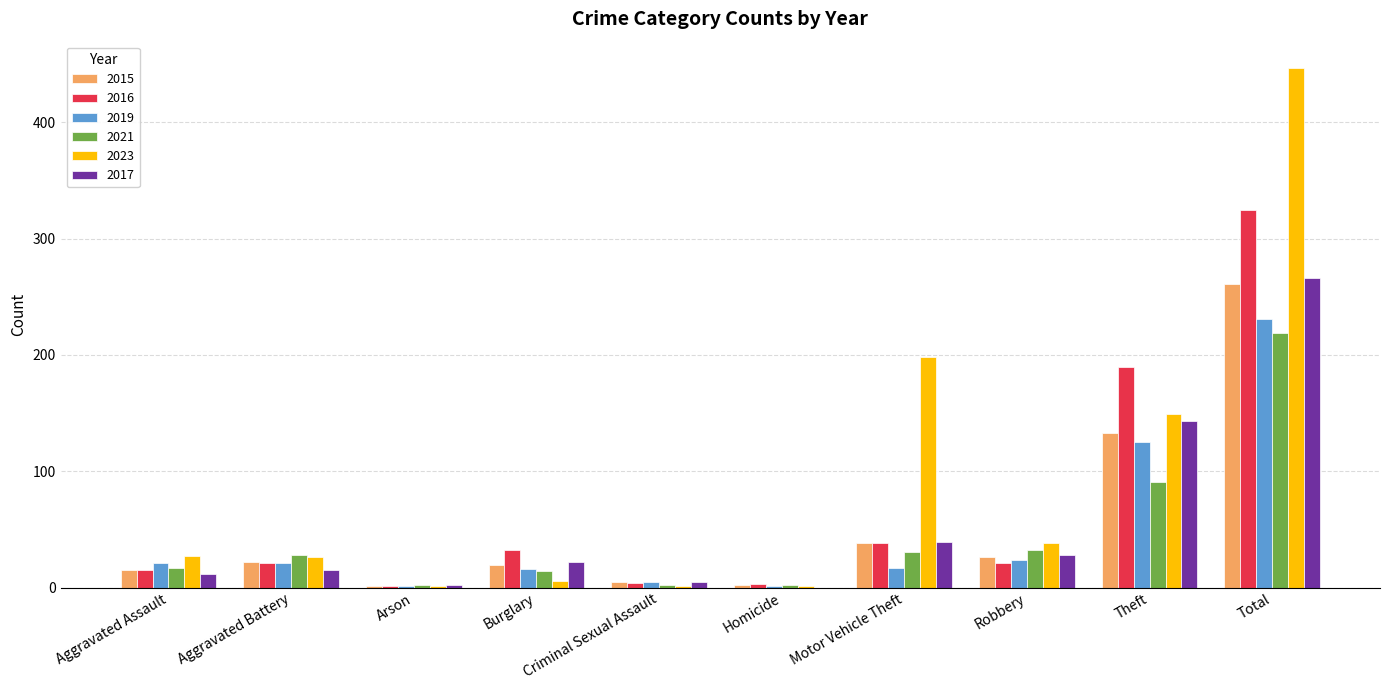

The value of 2017 at Theft is 254. True or false?

False